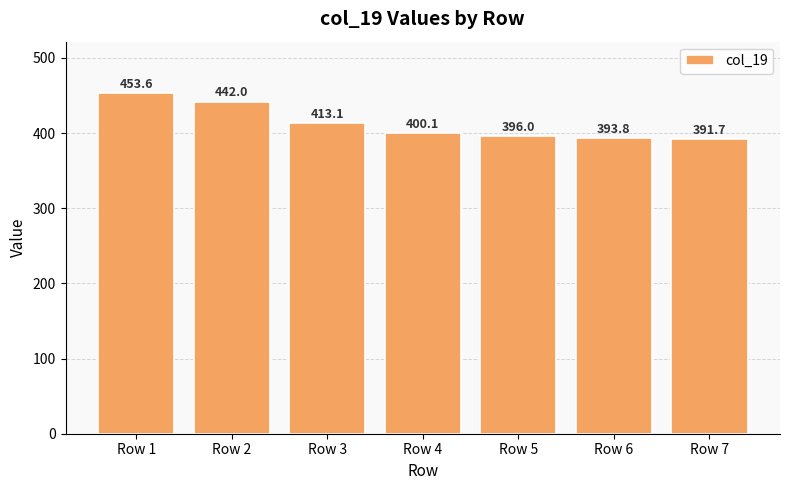

Rank the categories by value from lowest to highest.

Row 7, Row 6, Row 5, Row 4, Row 3, Row 2, Row 1